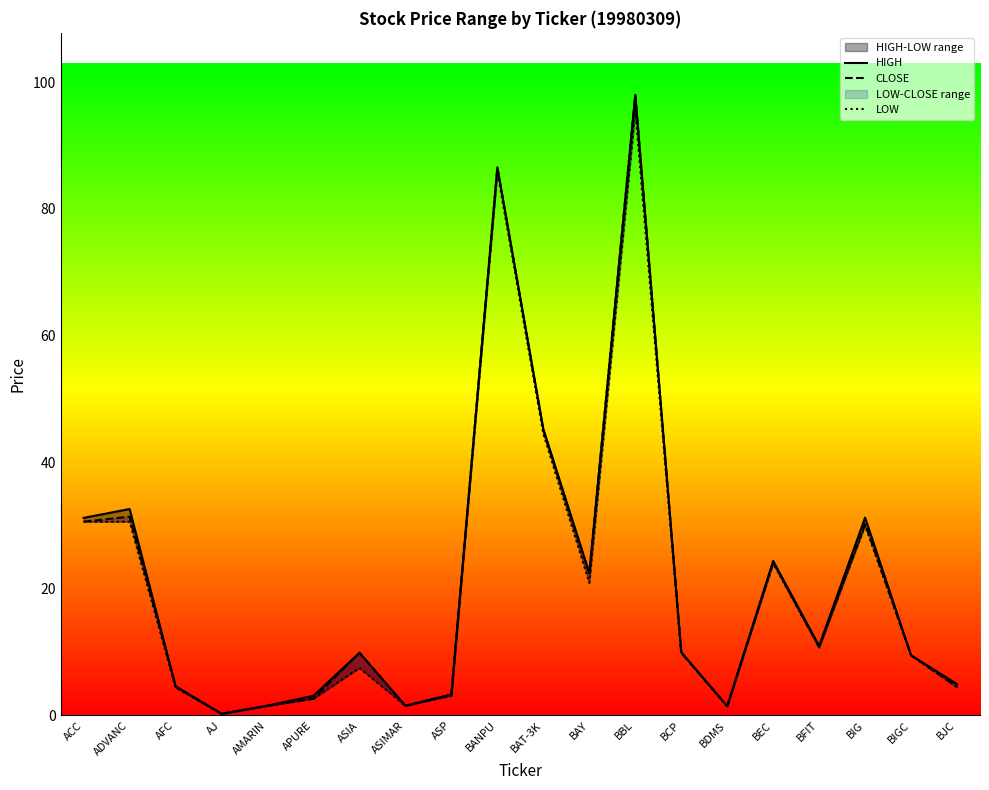

List the series in order of their peak value, highest first.

HIGH, CLOSE, LOW